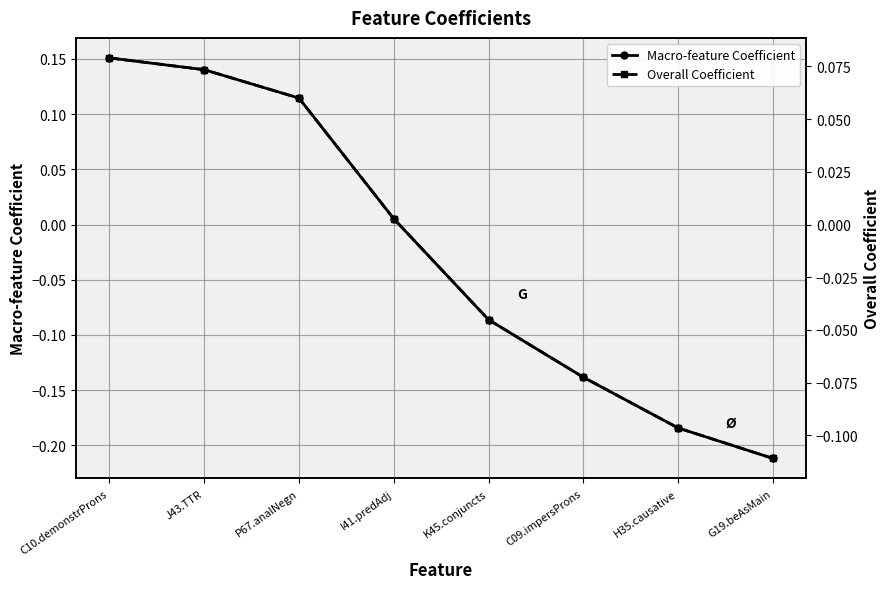

Which series changed the most between C10.demonstrProns and H35.causative?

Macro-feature Coefficient